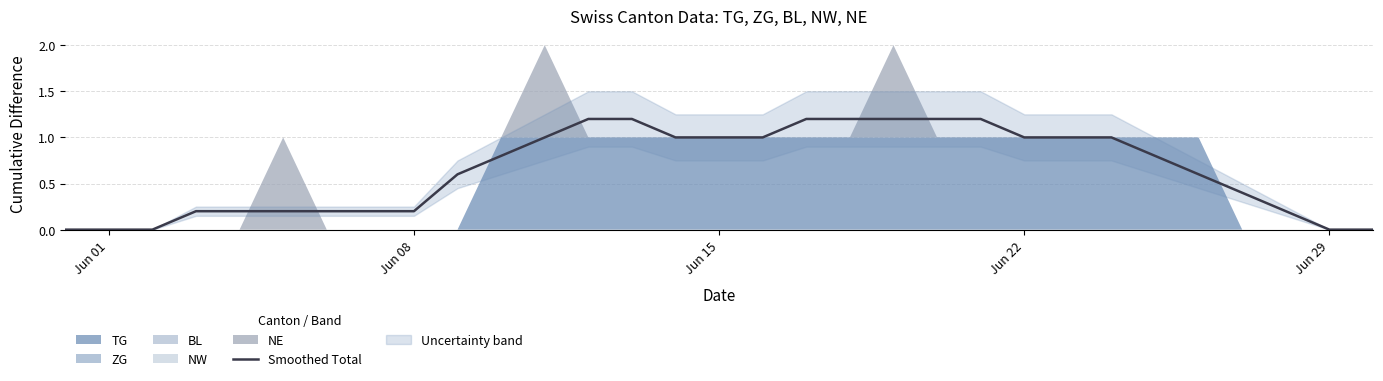

The Smoothed Total series shows 0.0 at Jun 01. True or false?

True